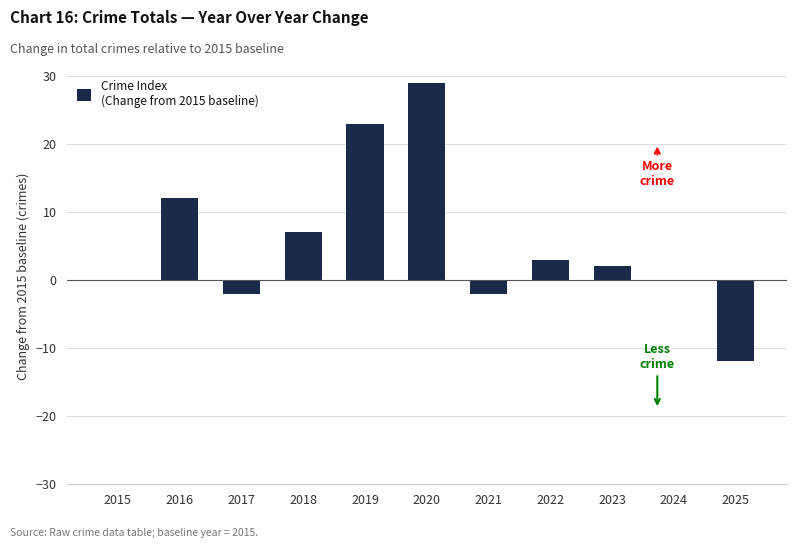

At which label is the value closest to 8?

2018